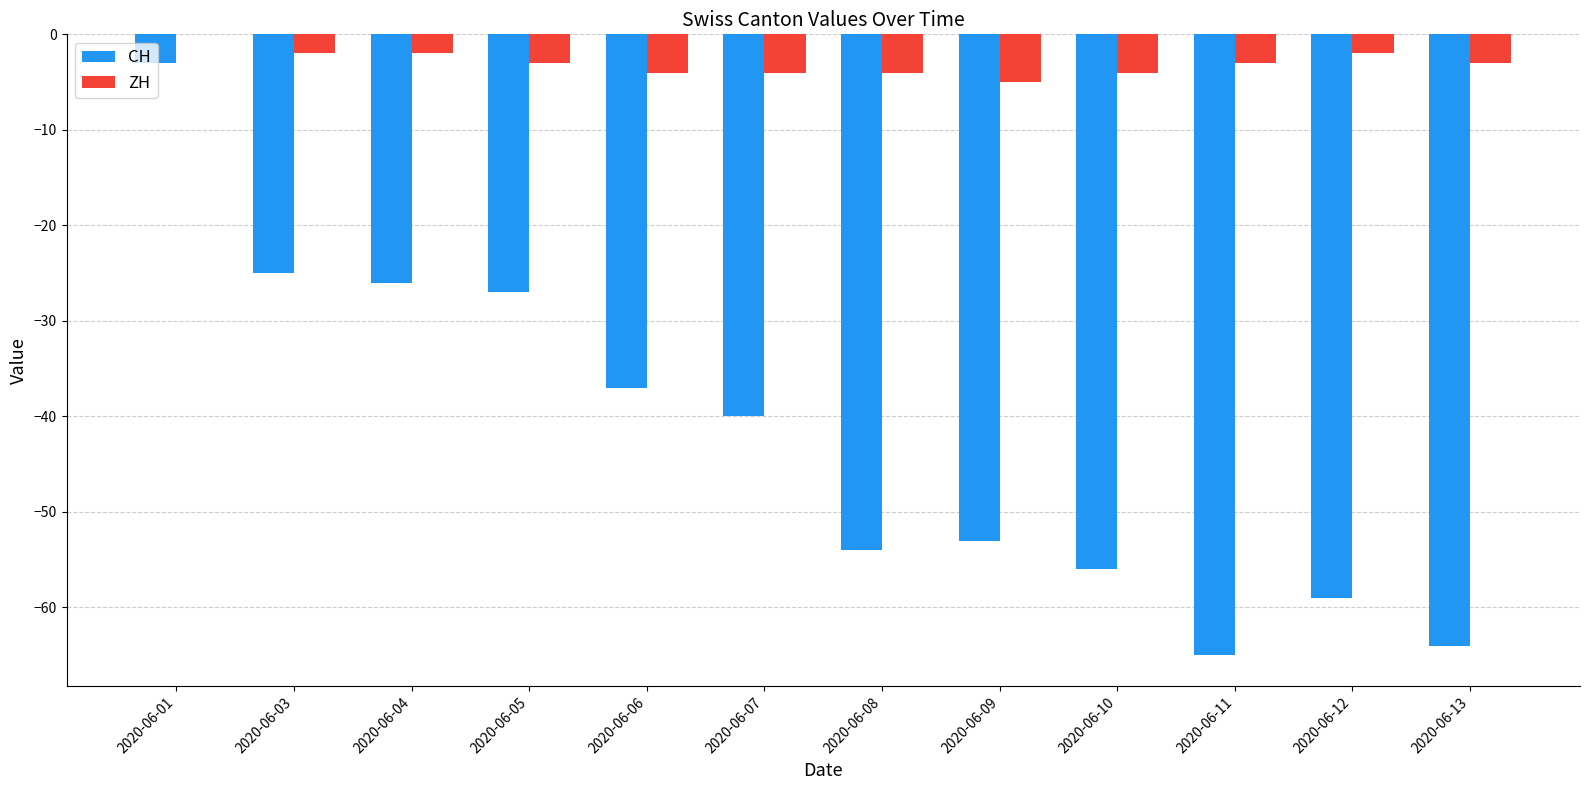

Which category has the highest value in the ZH series?

2020-06-01